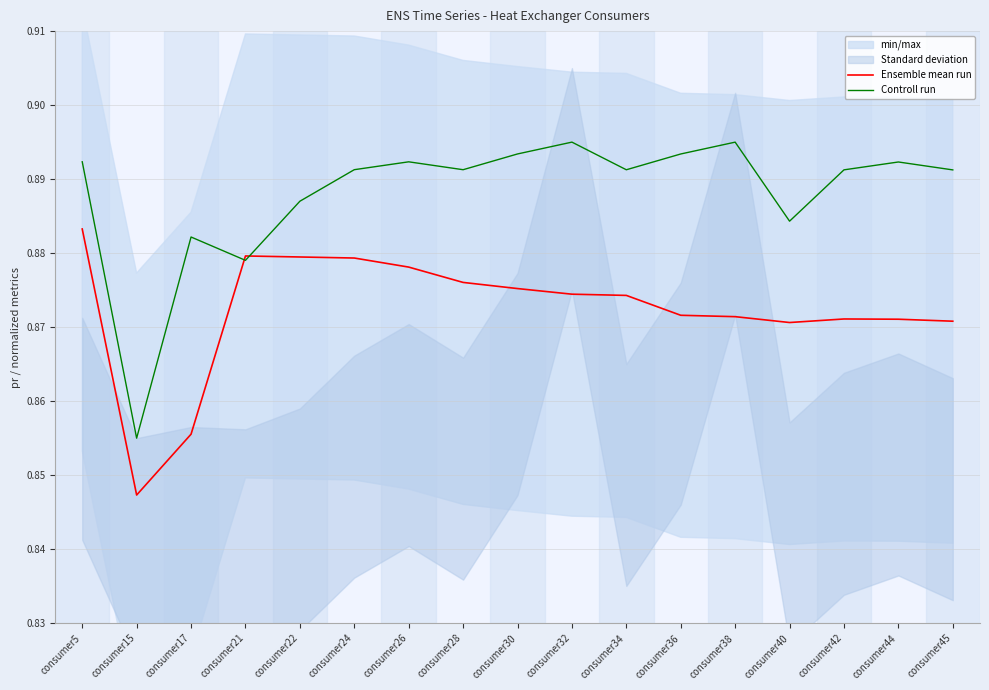

Reading left to right, extract all data points from this chart.

Ensemble mean run: consumer5=0.9	consumer15=0.8	consumer17=0.9	consumer21=0.9	consumer22=0.9	consumer24=0.9	consumer26=0.9	consumer28=0.9	consumer30=0.9	consumer32=0.9	consumer34=0.9	consumer36=0.9	consumer38=0.9	consumer40=0.9	consumer42=0.9	consumer44=0.9	consumer45=0.9
Controll run: consumer5=0.9	consumer15=0.9	consumer17=0.9	consumer21=0.9	consumer22=0.9	consumer24=0.9	consumer26=0.9	consumer28=0.9	consumer30=0.9	consumer32=0.9	consumer34=0.9	consumer36=0.9	consumer38=0.9	consumer40=0.9	consumer42=0.9	consumer44=0.9	consumer45=0.9